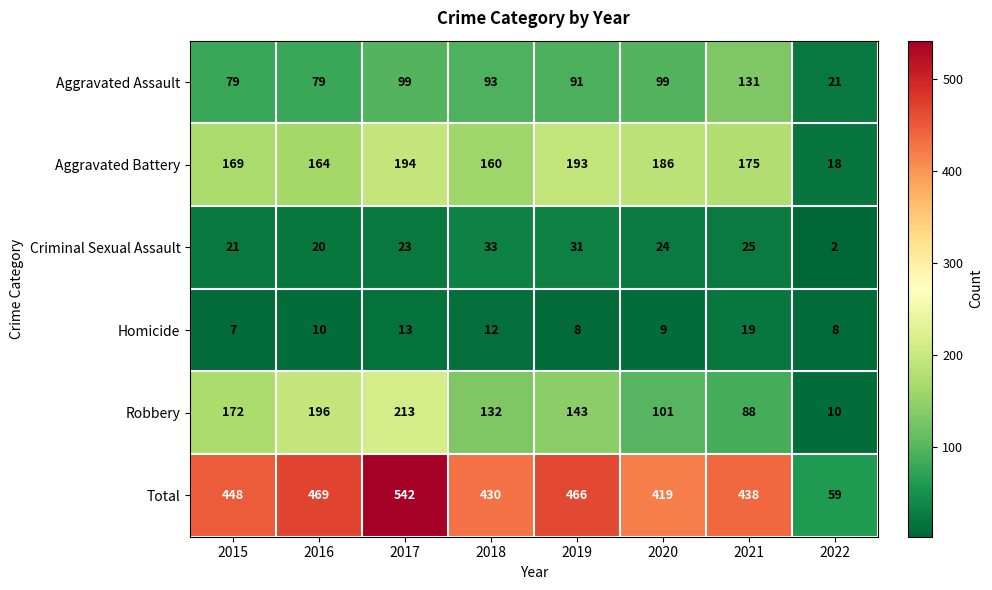

Which series has the largest range (max minus min)?

Total